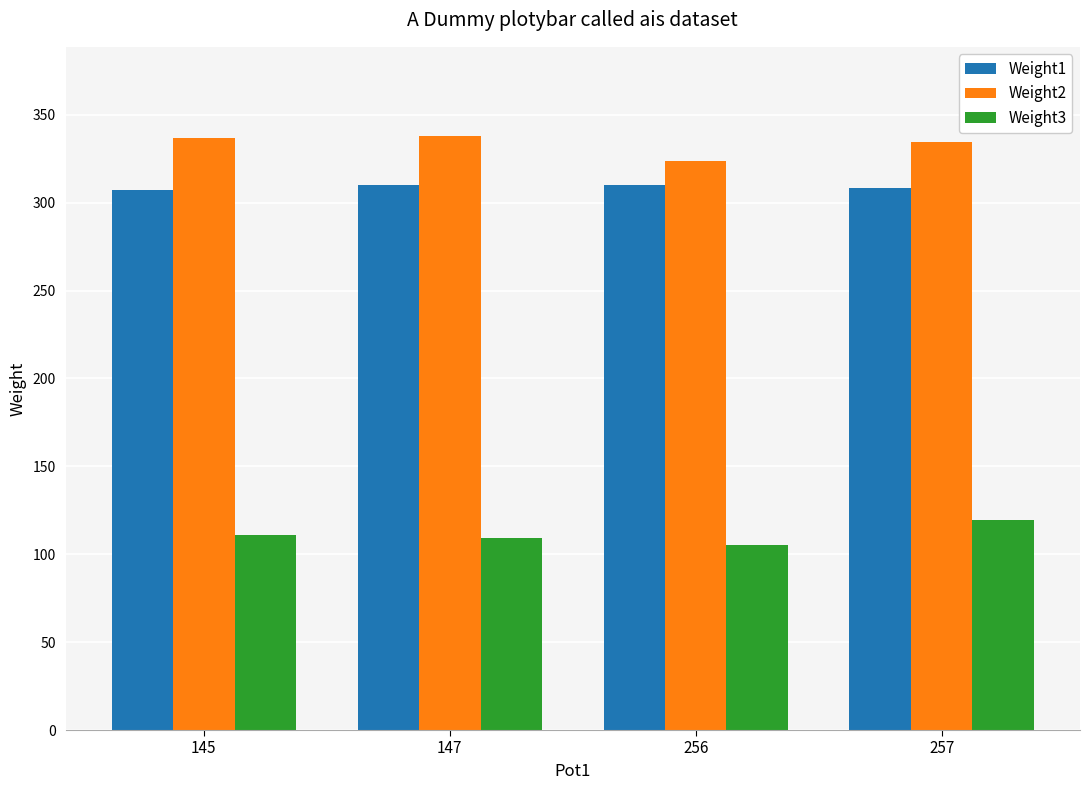

How many series are shown in this chart?

3